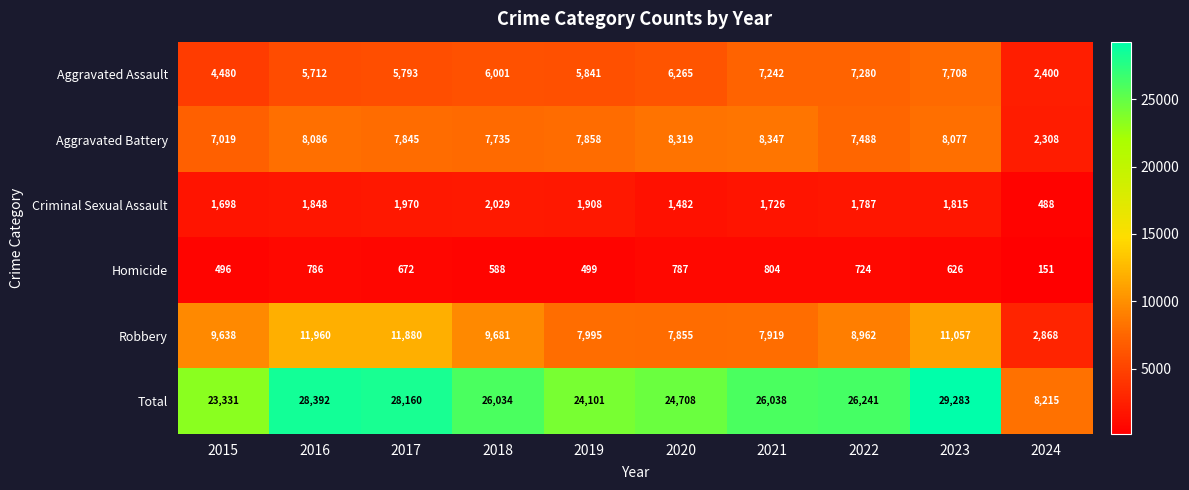

Count the number of data series in this chart.

6